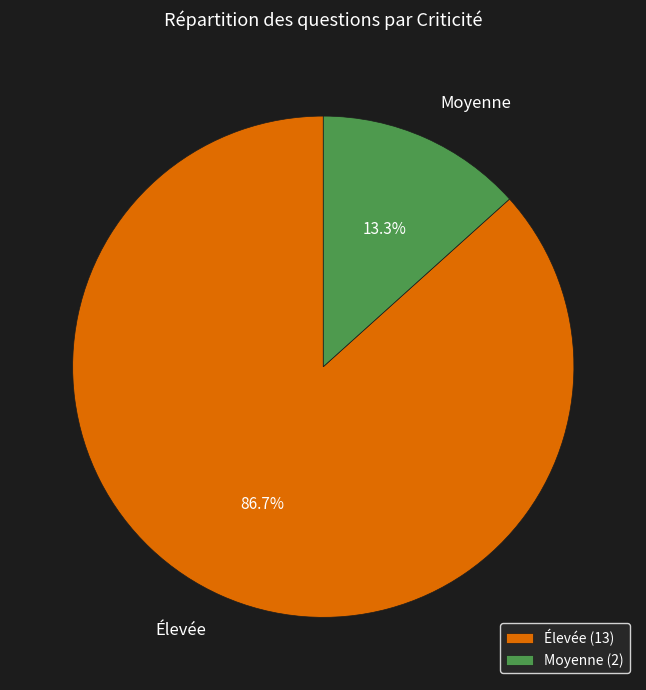

What is the total percentage of Élevée and Moyenne?

100.0%